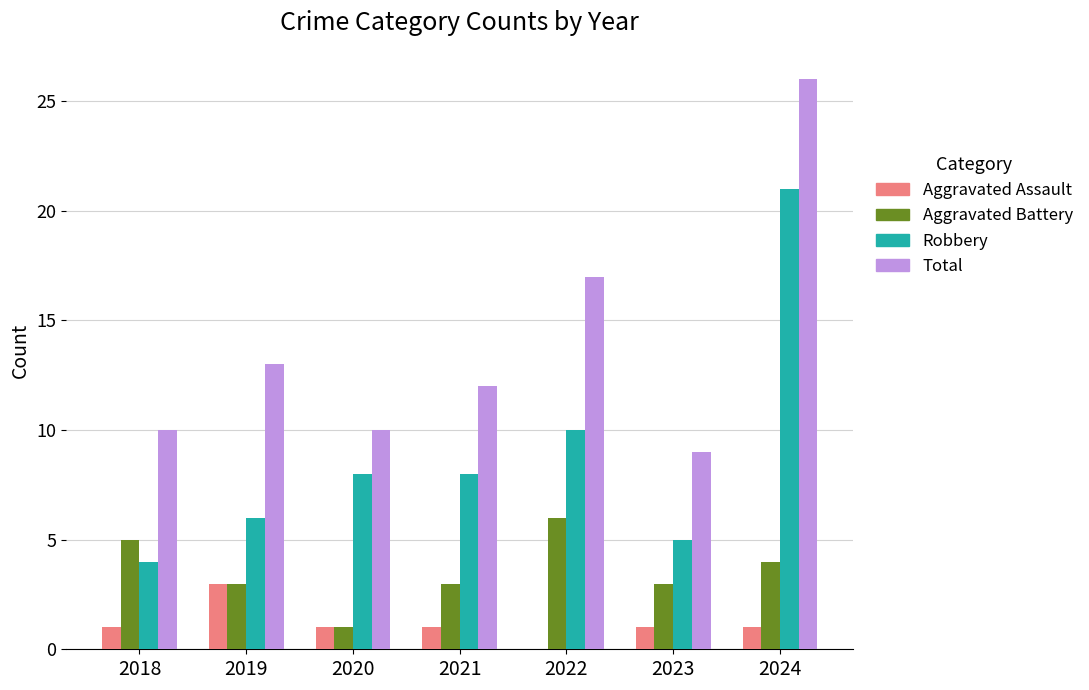

Count the Aggravated Battery values in the range 3 to 5.

5